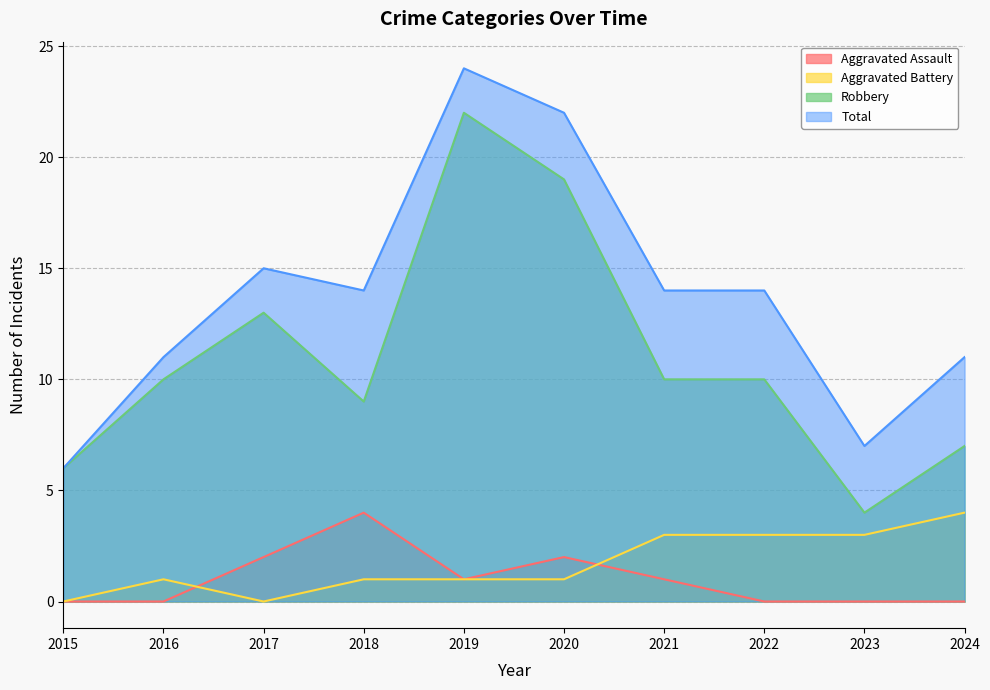

True or false: Robbery and Aggravated Battery intersect in this chart.

False